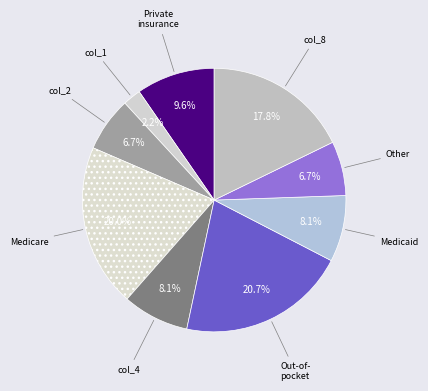

To the nearest percent, what is the average slice percentage?

11%